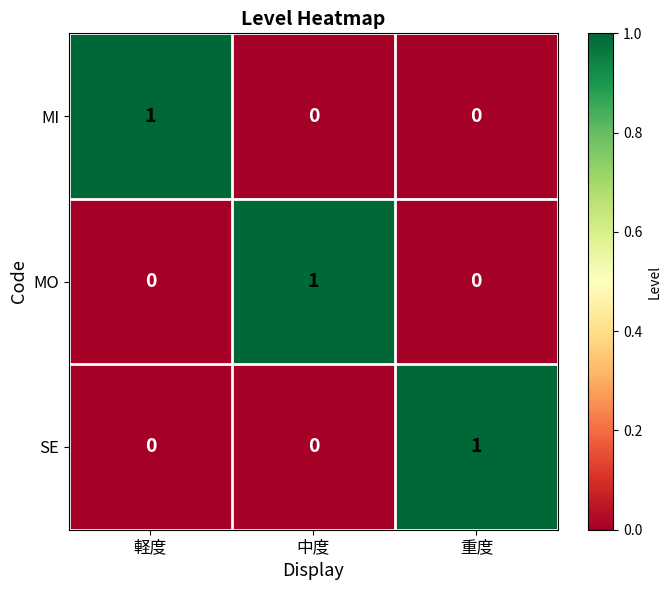

Is the value of MI at 重度 greater than the value of MO at 中度?

No